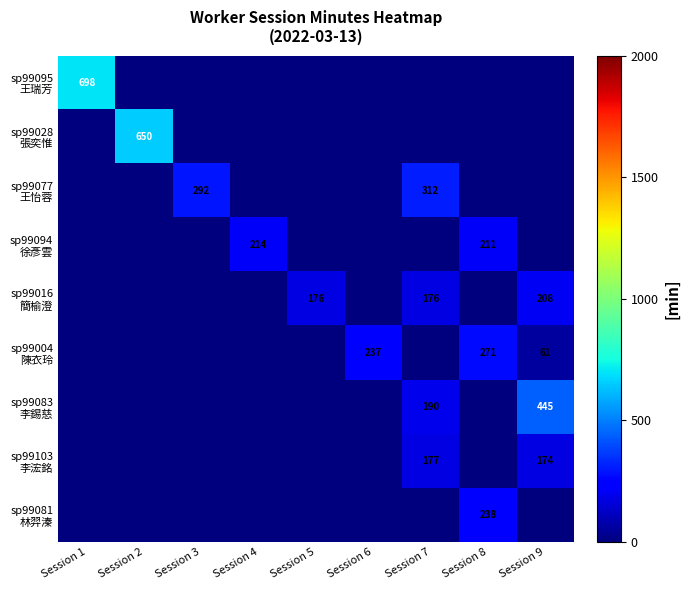

The sp99081 林羿溱 series shows 49 at Session 8. True or false?

False